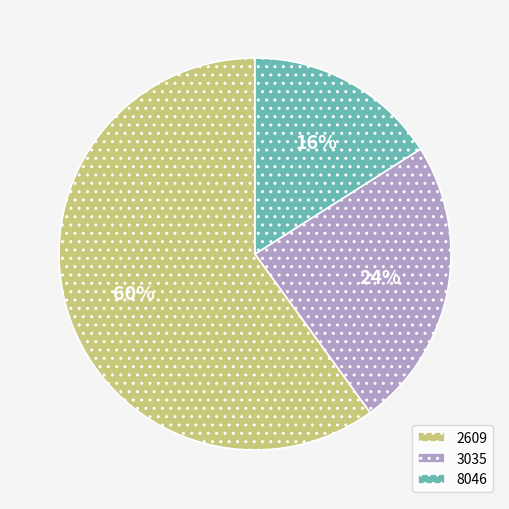

Combined, do 8046 and 2609 account for over 50%?

Yes